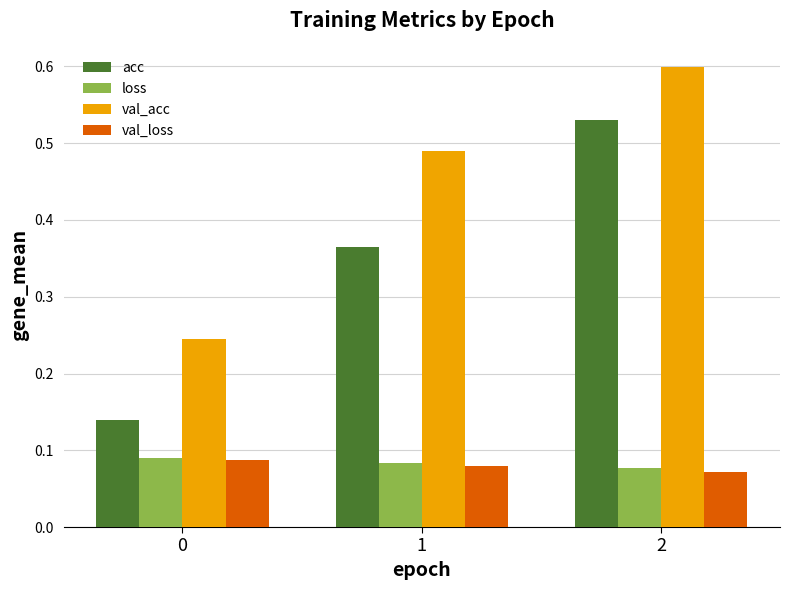

True or false: val_acc has a value of 0.6 at 2.

True